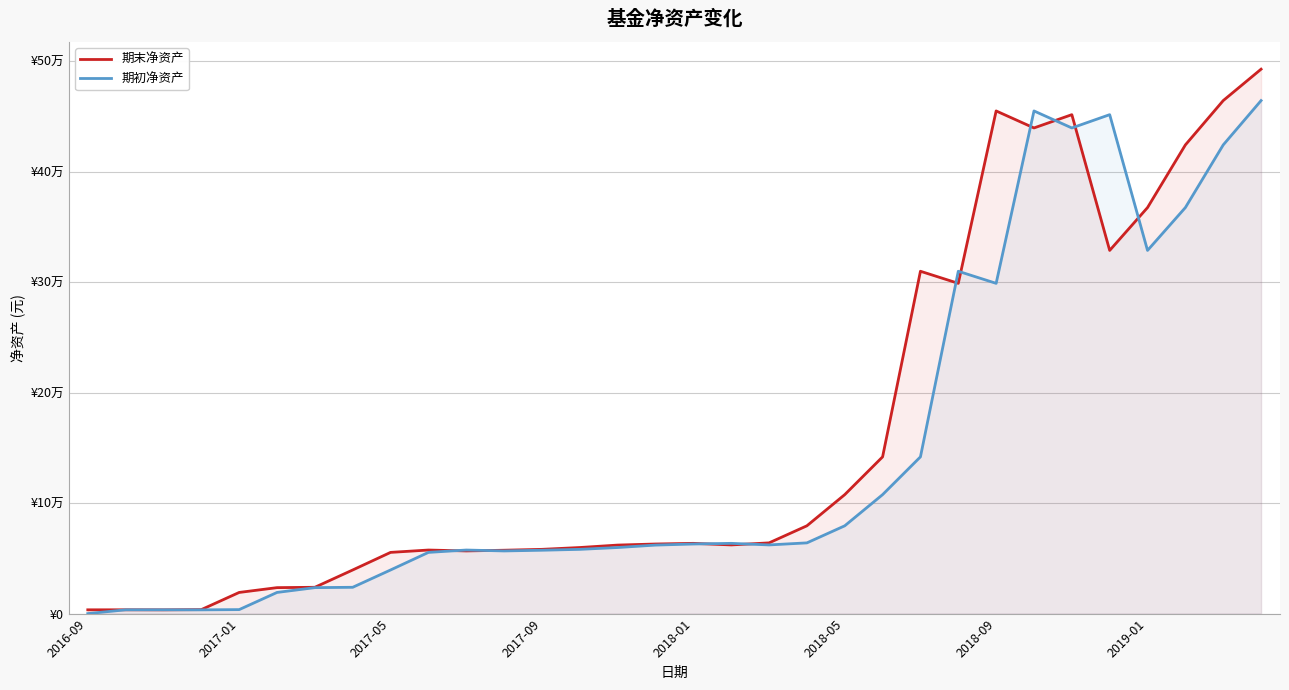

How many intersections are there between 期末净资产 and 期初净资产?

12